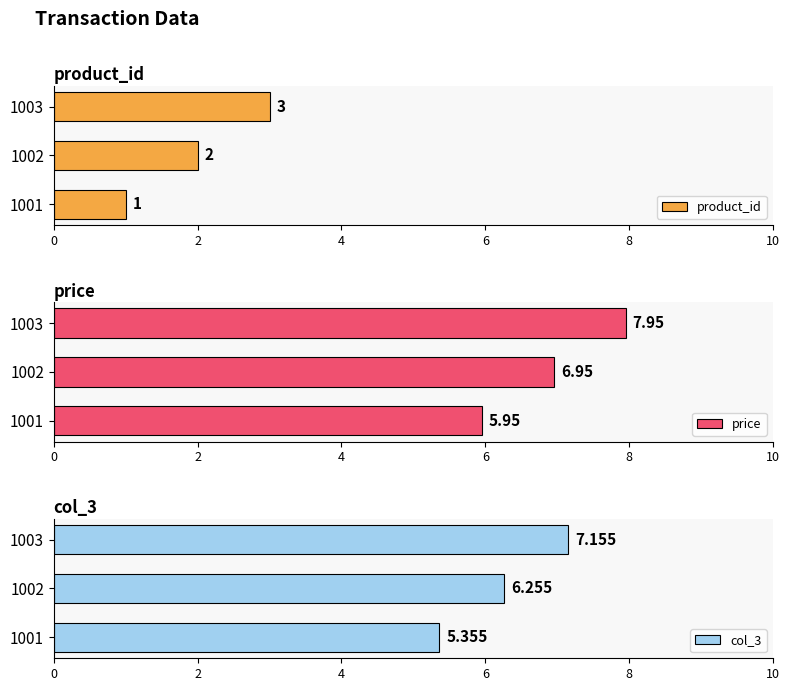

The price series shows 14.3 at 1003. True or false?

False